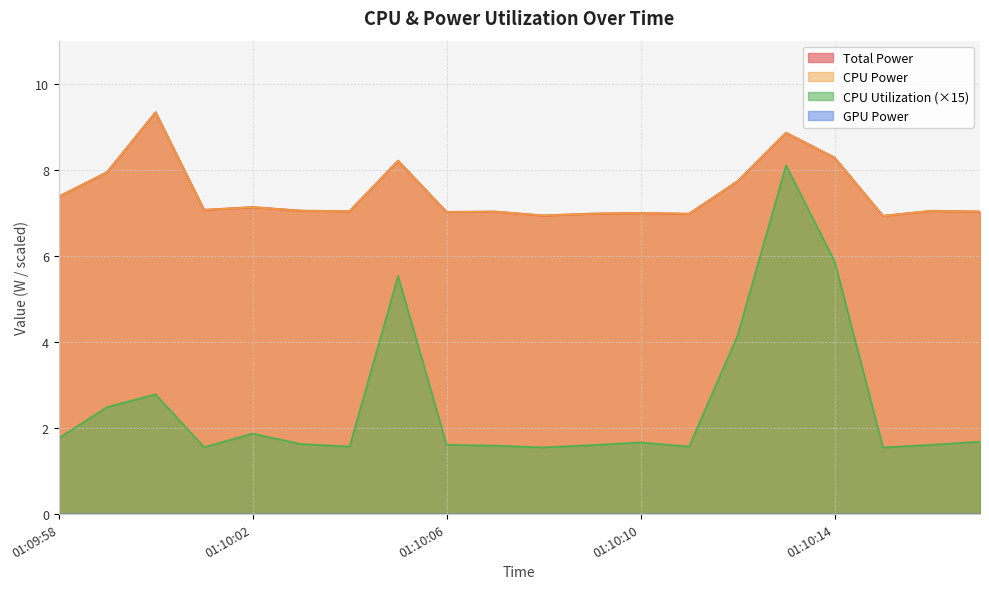

What is the total value across all series at 01:10:10?

15.7